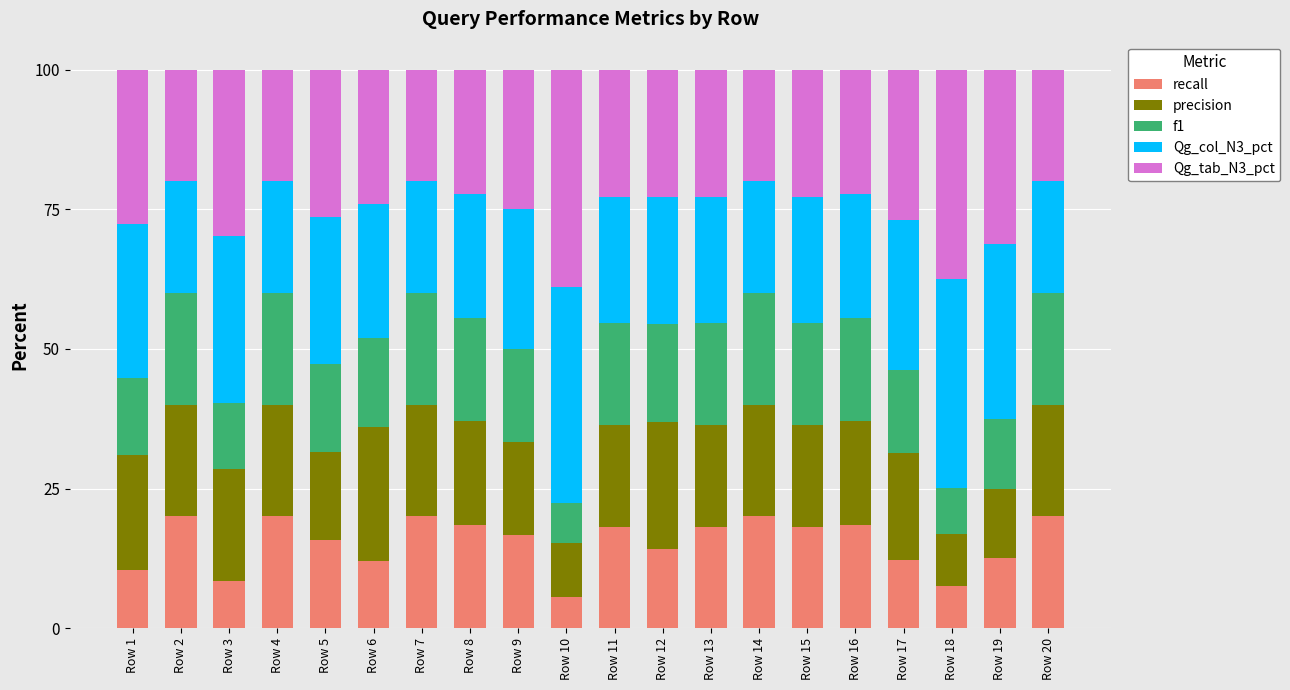

What is the total value across all series at Row 5?

100.0